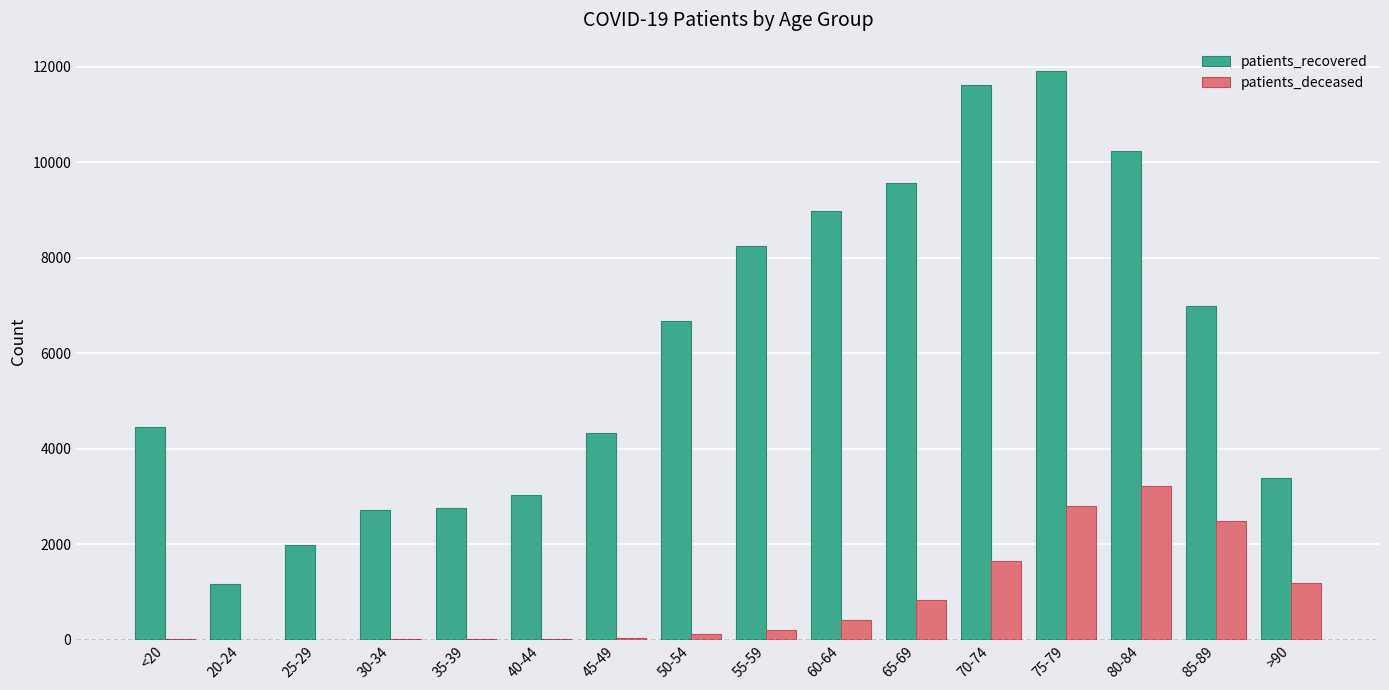

Count the number of data series in this chart.

2